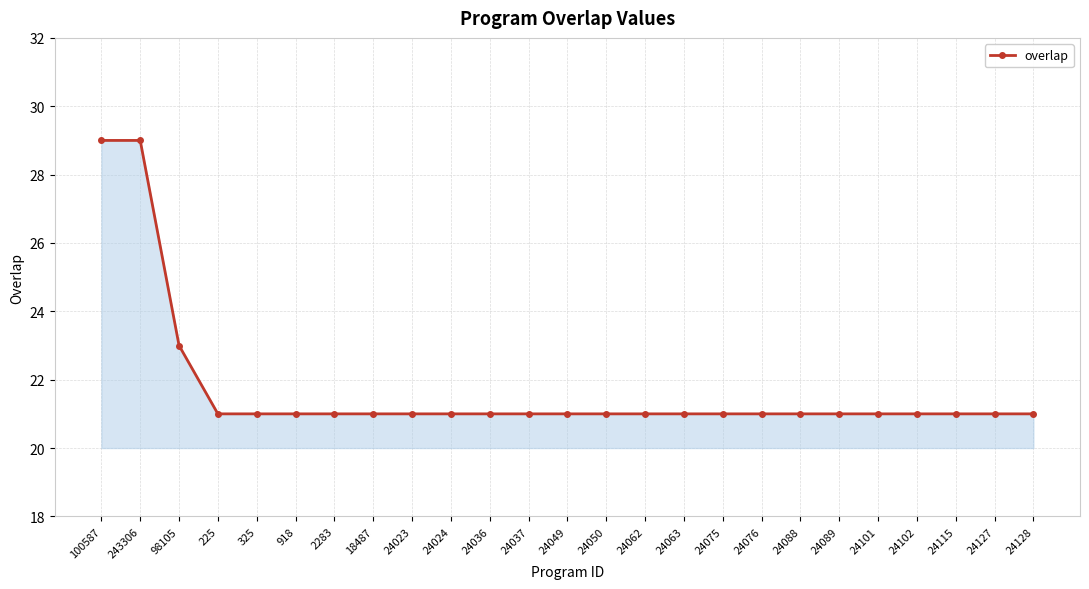

What is the minimum value shown in the chart?

21